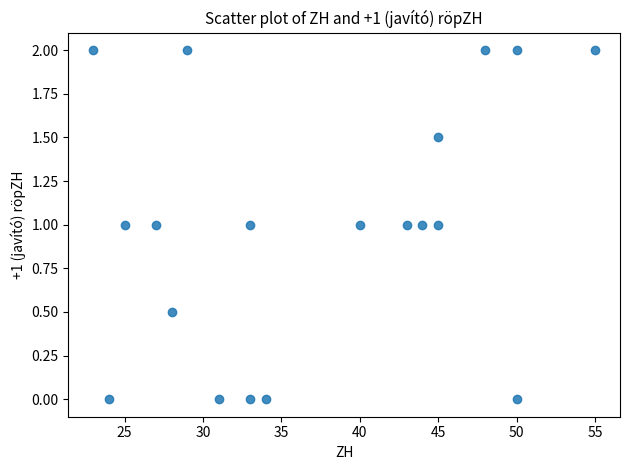

What is the range of X values (max minus min)?

32.0